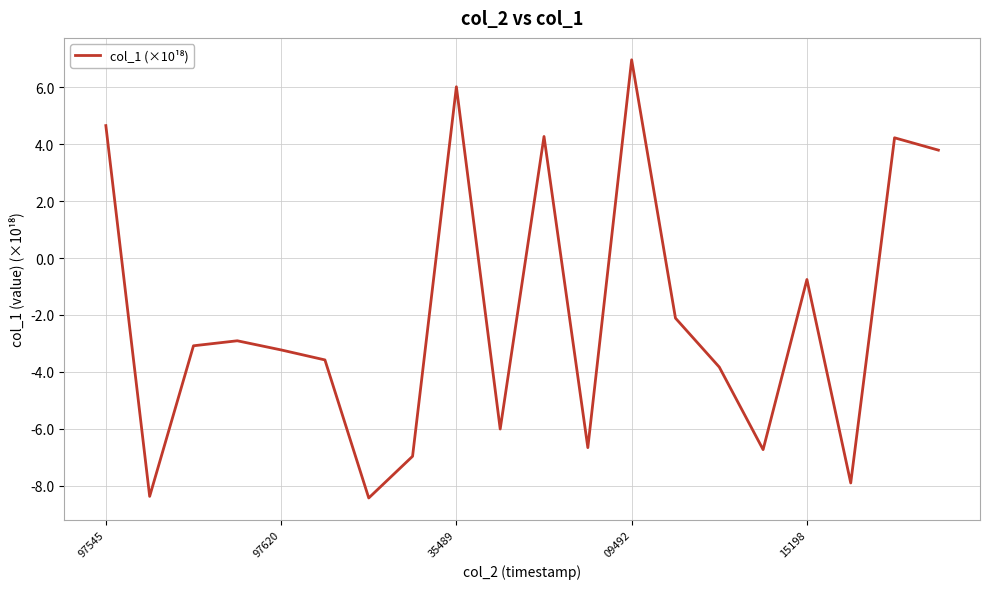

What is the minimum value shown in the chart?

-8.4